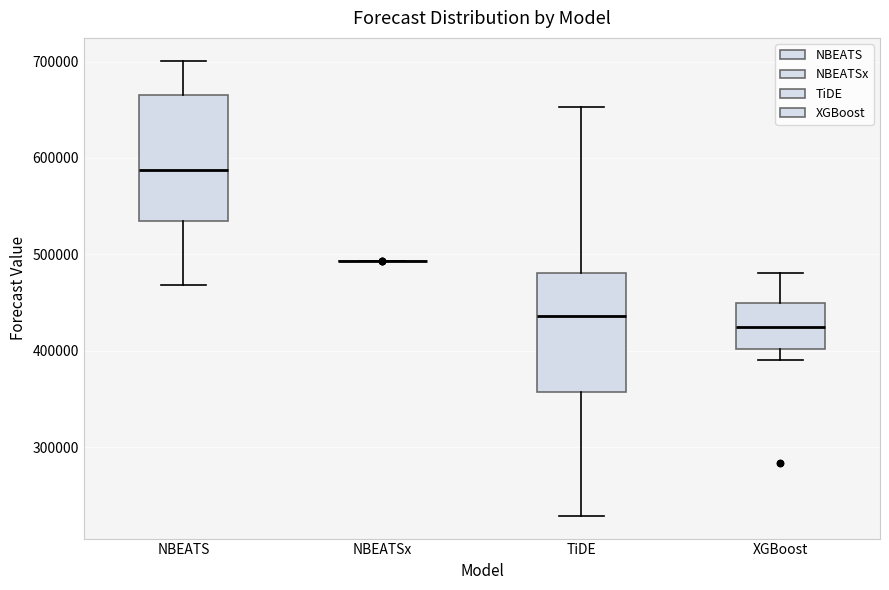

Where does the median line of the box for NBEATS sit on the y-axis? The values are not printed on the chart, so give them approximately, as read against the axis.

590000